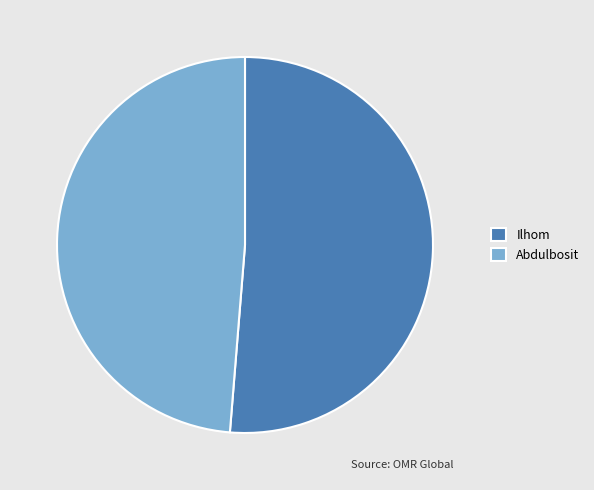

Which category has the biggest portion of the pie?

Ilhom